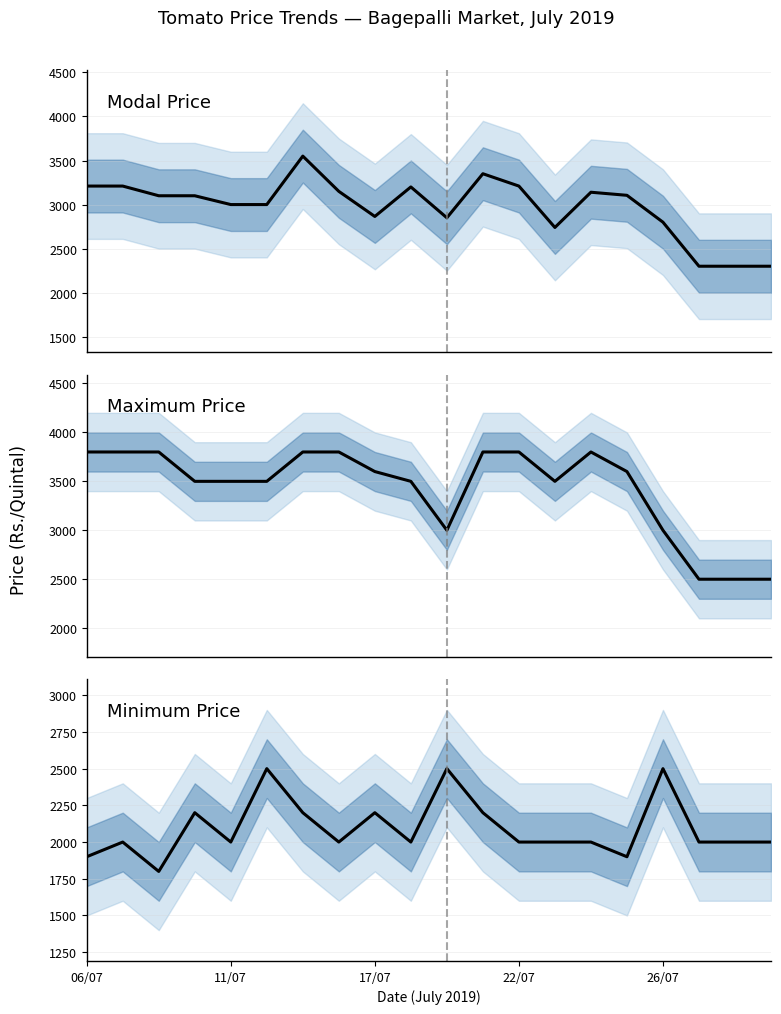

How many data points does each series have?

20